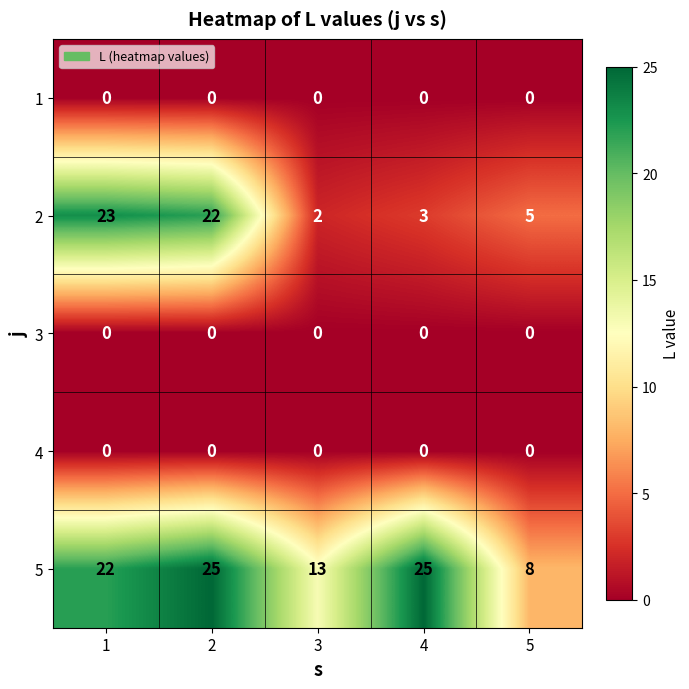

The value of 5 at 4 is 14. True or false?

False